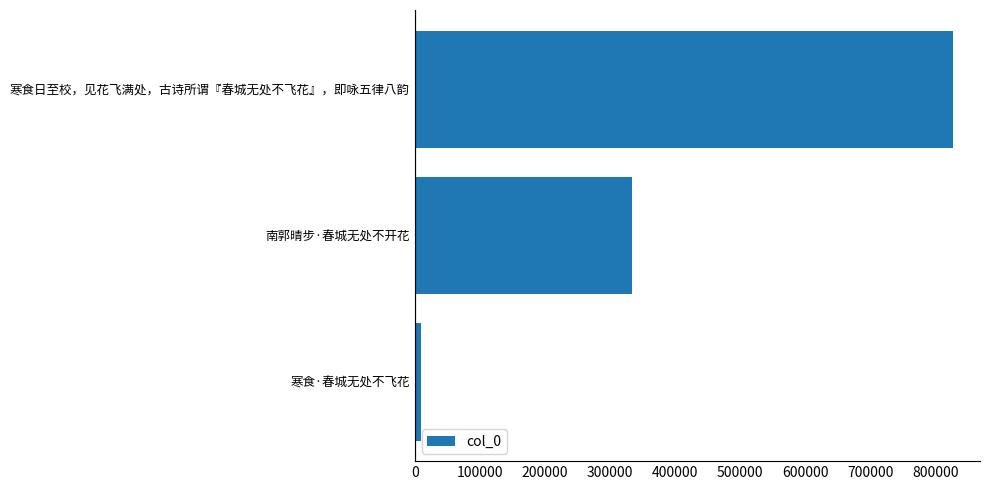

Approximately how many times larger is the value at 南郭晴步·春城无处不开花 compared to 寒食日至校，见花飞满处，古诗所谓『春城无处不飞花』，即咏五律八韵?

0.4